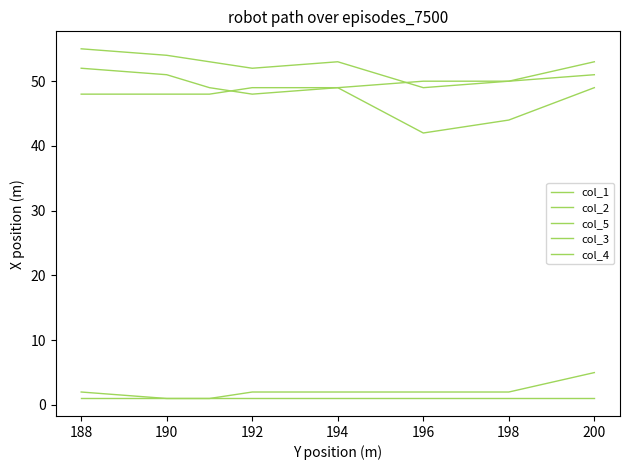

What is the difference between the second highest and minimum values in the col_3 series?

1